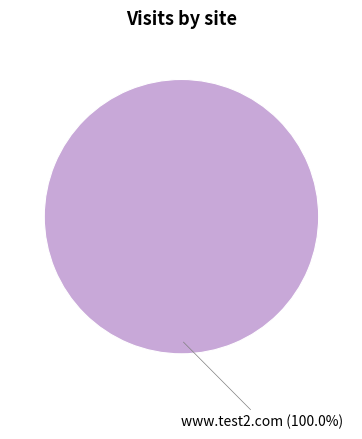

How many slices are in this pie chart?

1